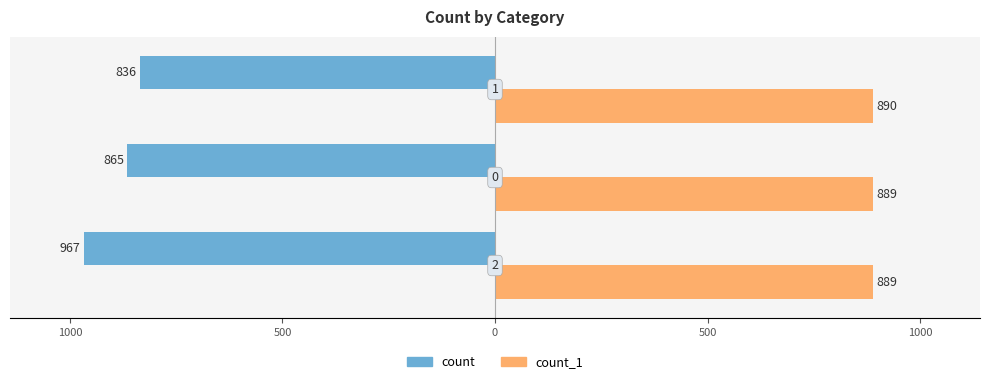

What are all the series names shown in the legend?

count, count_1